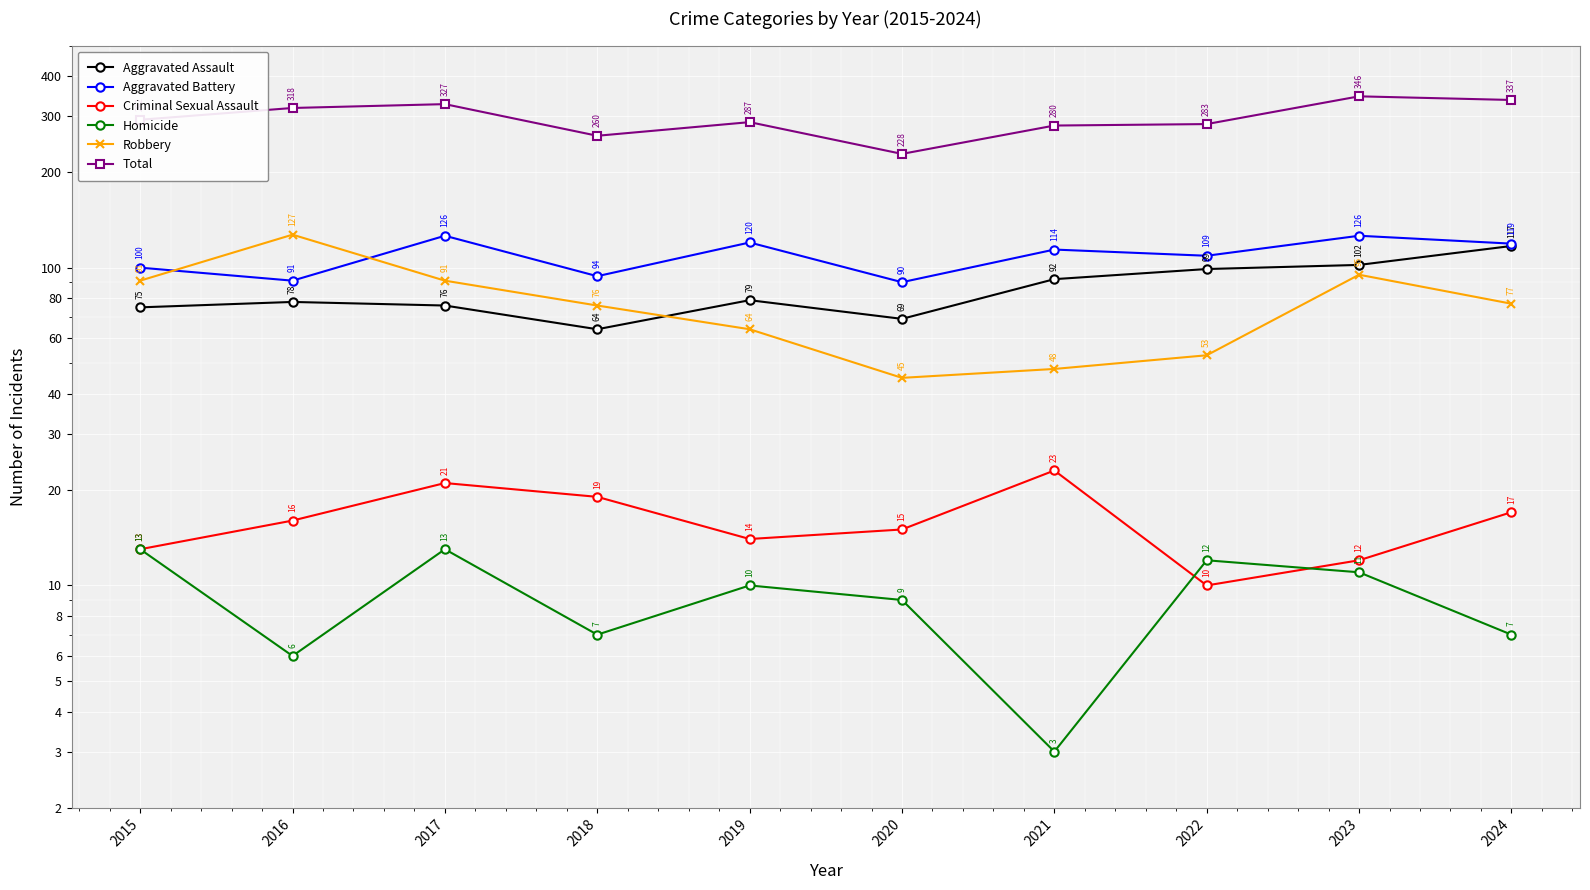

How many interior local valleys does the Robbery series have?

1